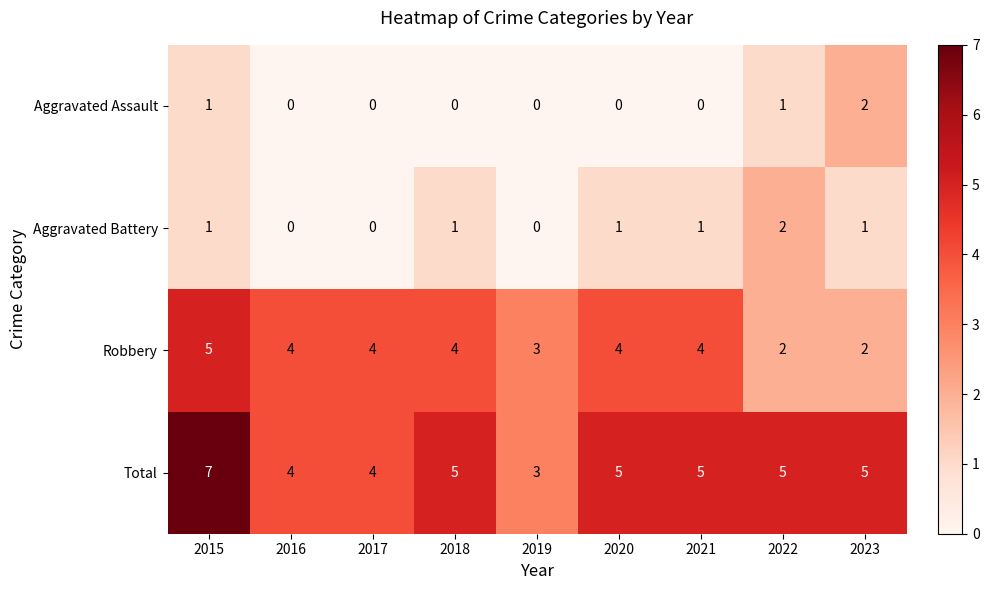

At which label is Robbery closest to 3?

2019